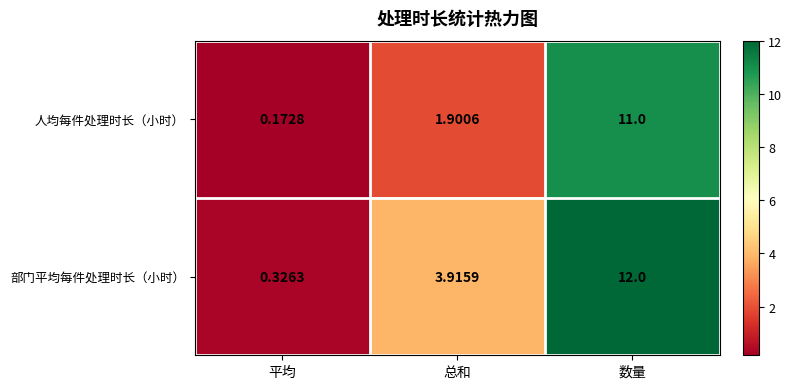

Which series has the largest total across all categories?

部门平均每件处理时长（小时）